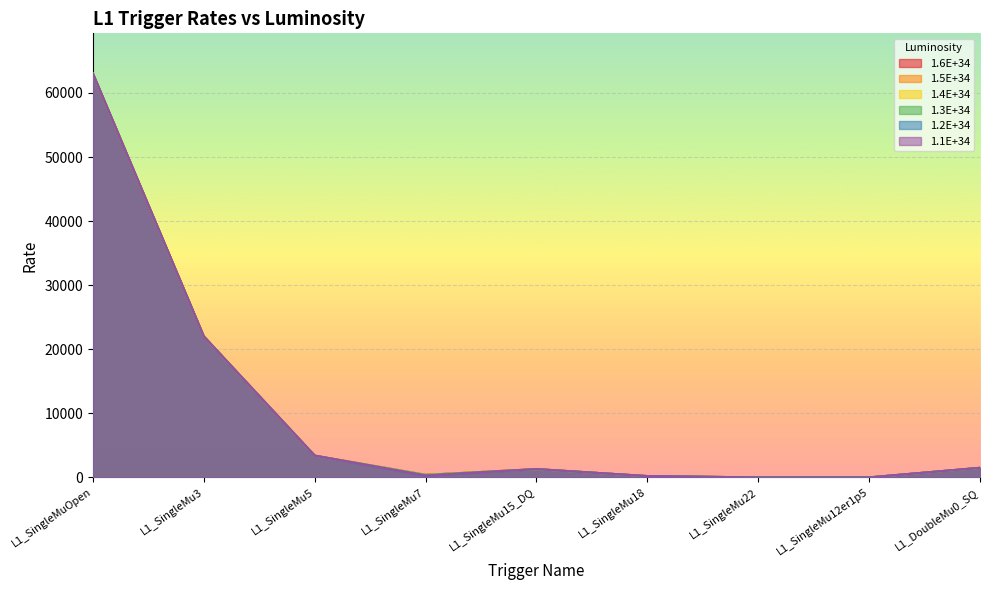

Which has a higher value, L1_SingleMu7 or L1_DoubleMu0_SQ?

L1_DoubleMu0_SQ